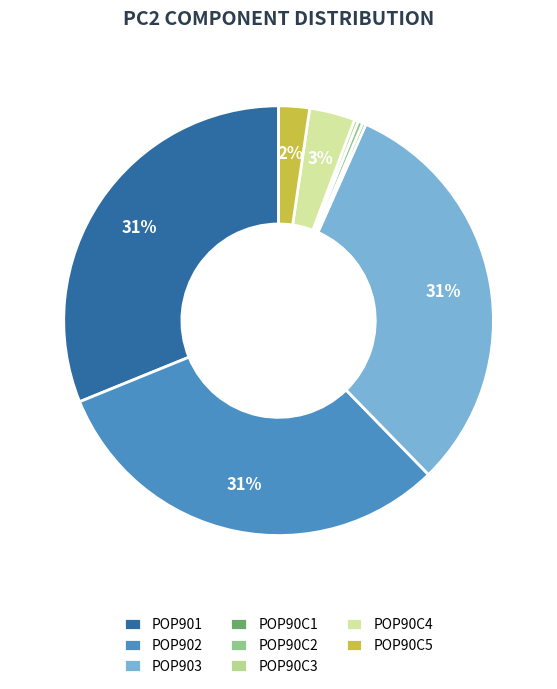

To the nearest percent, what is the average slice percentage?

13%